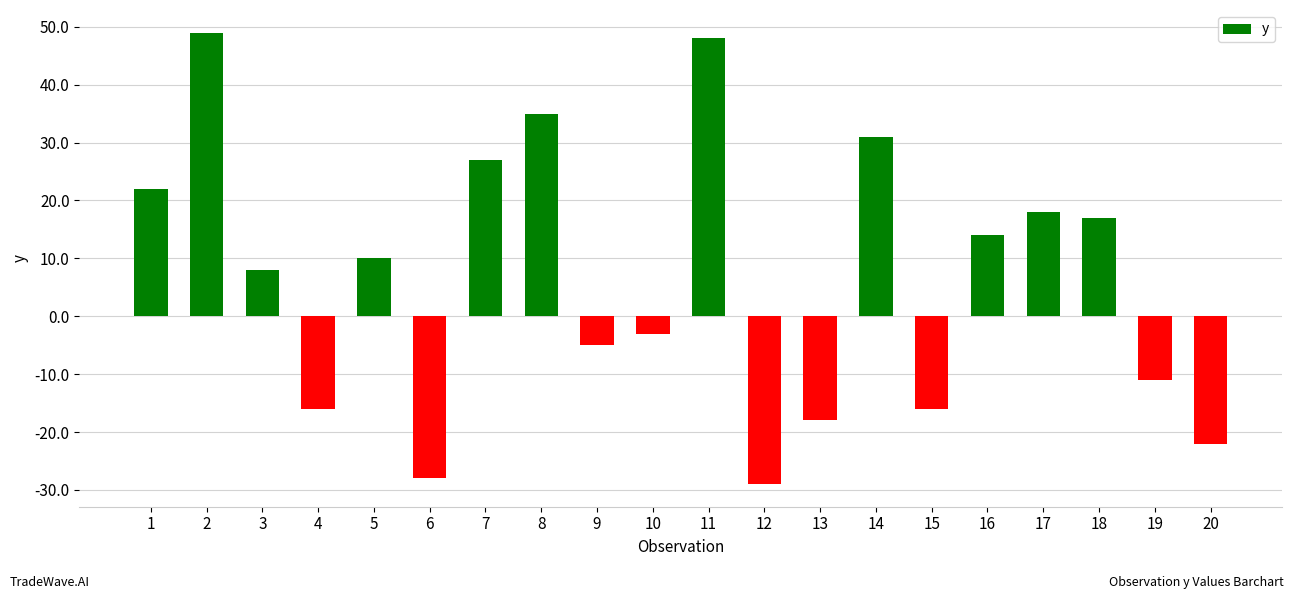

Reading right to left, what are all the values shown in this chart?

20=-22	19=-11	18=17	17=18	16=14	15=-16	14=31	13=-18	12=-29	11=48	10=-3	9=-5	8=35	7=27	6=-28	5=10	4=-16	3=8	2=49	1=22